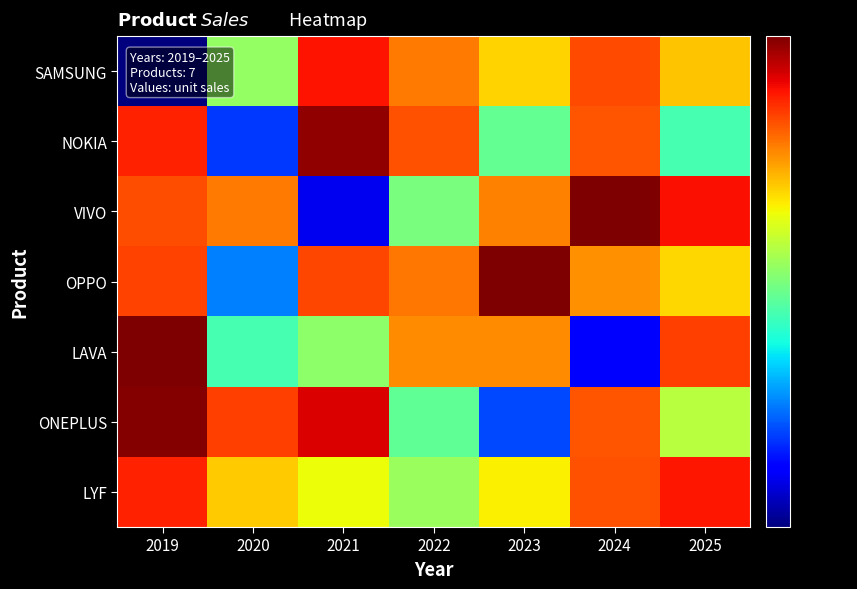

Which has a higher value, 2020 or 2025?

2025